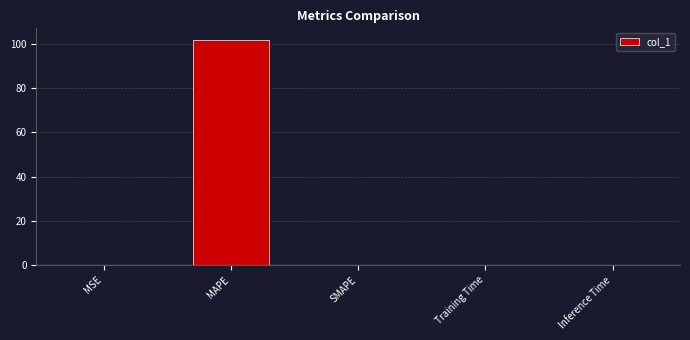

What is the sum of all values?

101.9